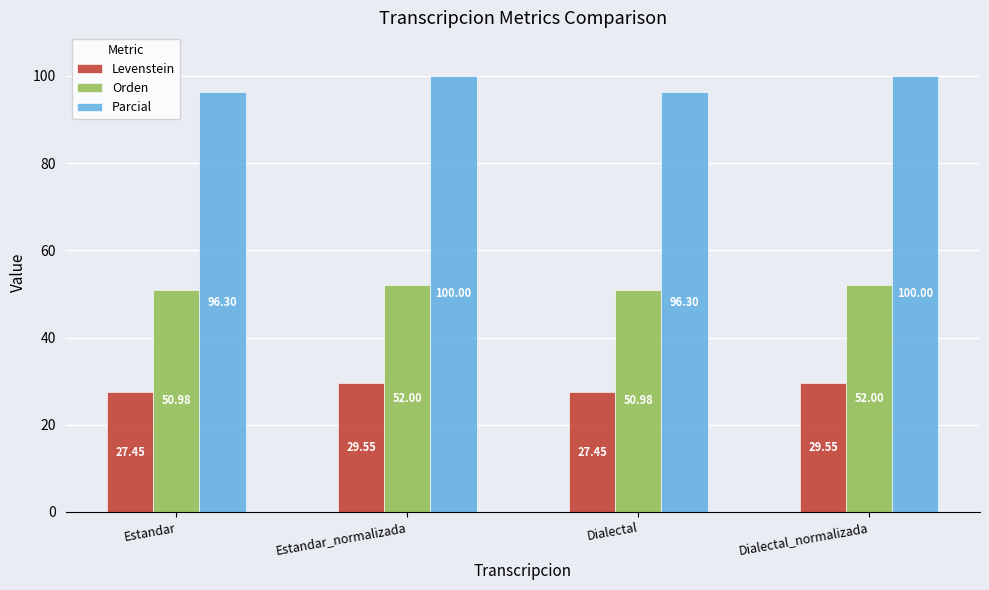

What is the lowest value of the Levenstein series?

27.5